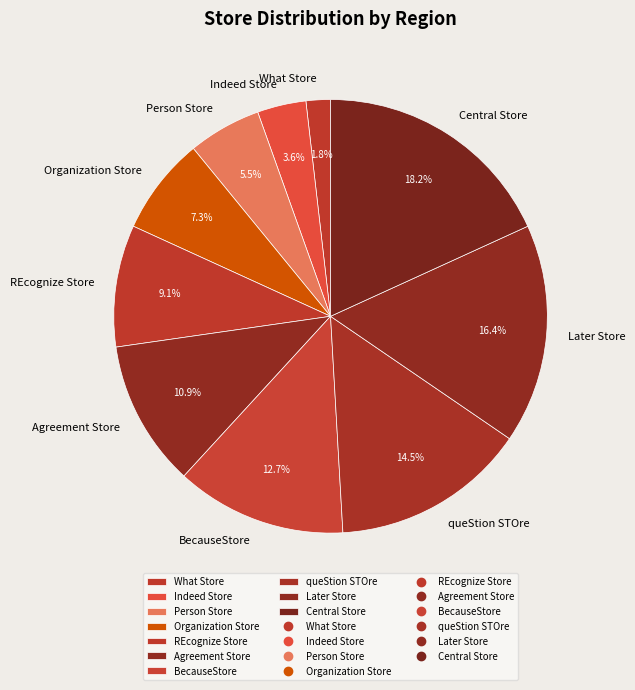

What is the smallest slice in the pie chart?

What Store